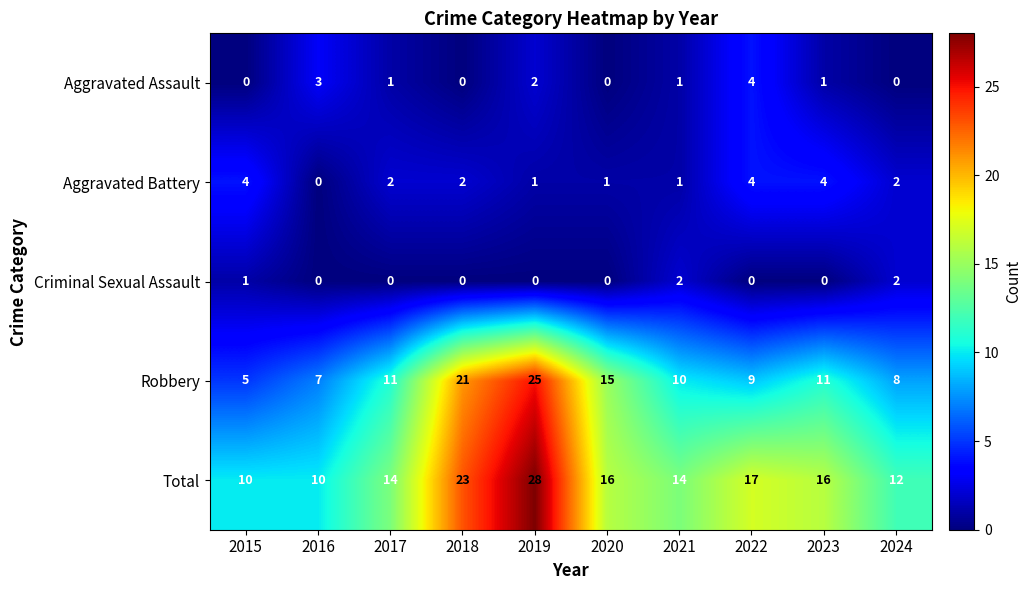

Rank the series at 2017 from lowest to highest value.

Criminal Sexual Assault, Aggravated Assault, Aggravated Battery, Robbery, Total